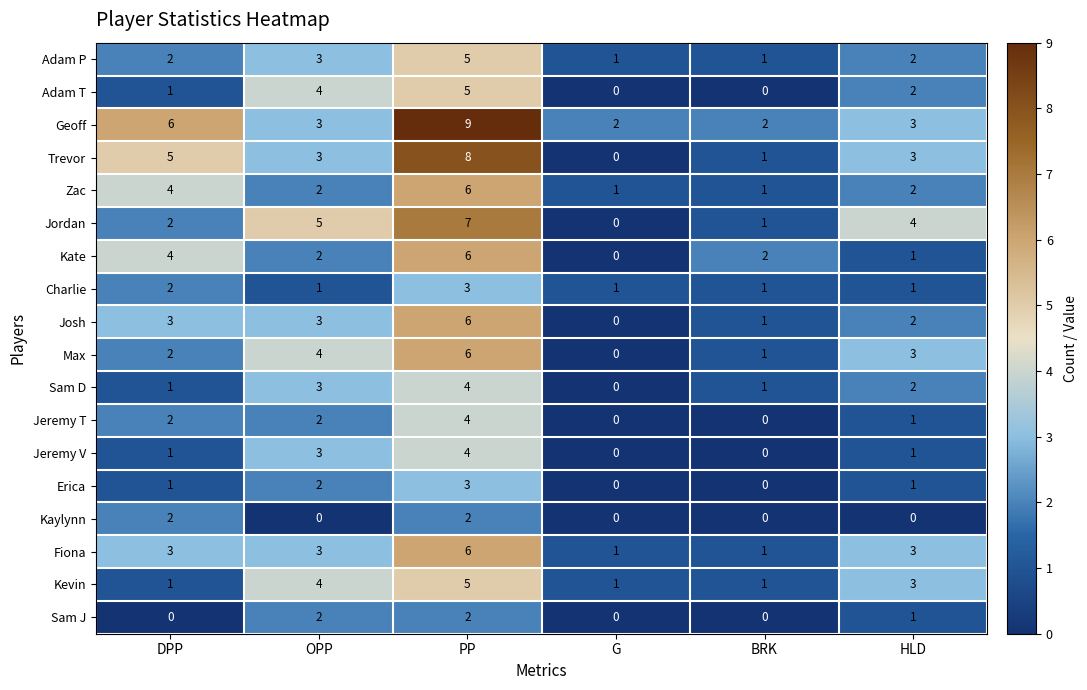

At which category is the sum across all series the highest?

PP